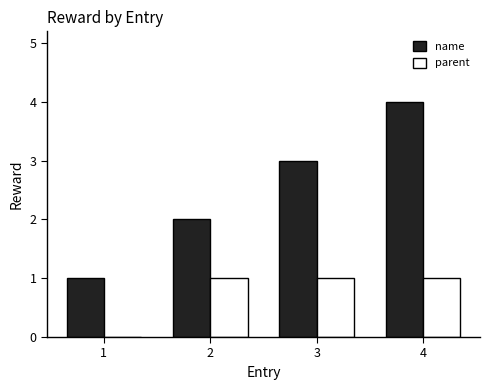

Does the chart contain stacked bars?

No